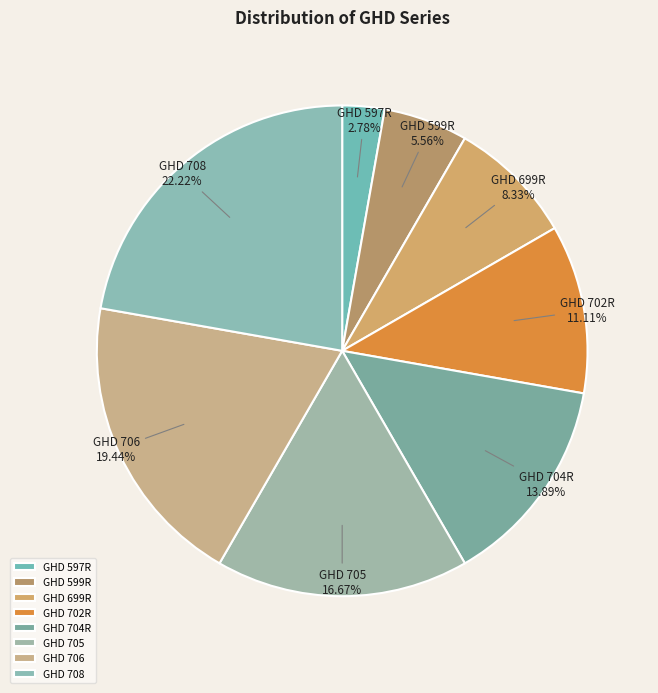

What percentage is the GHD 704R slice, to the nearest percent?

14%